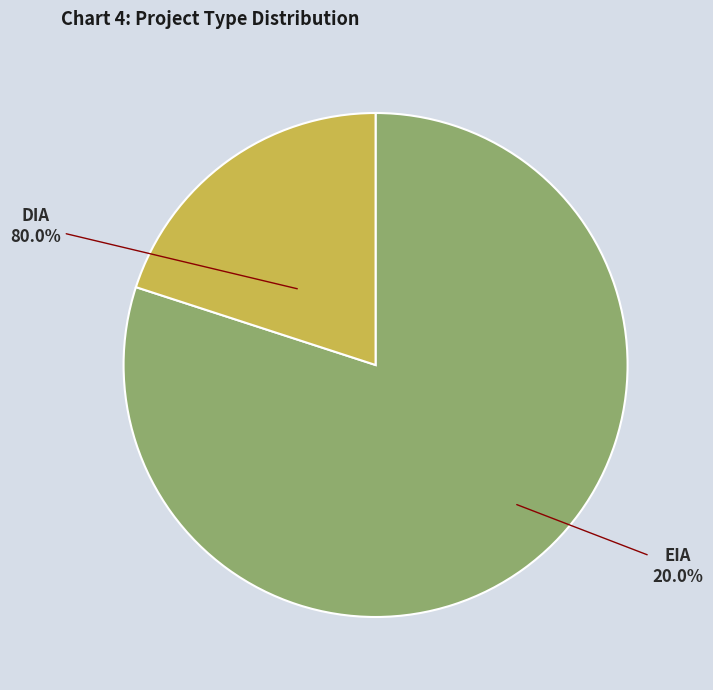

Is EIA the majority of the pie?

No